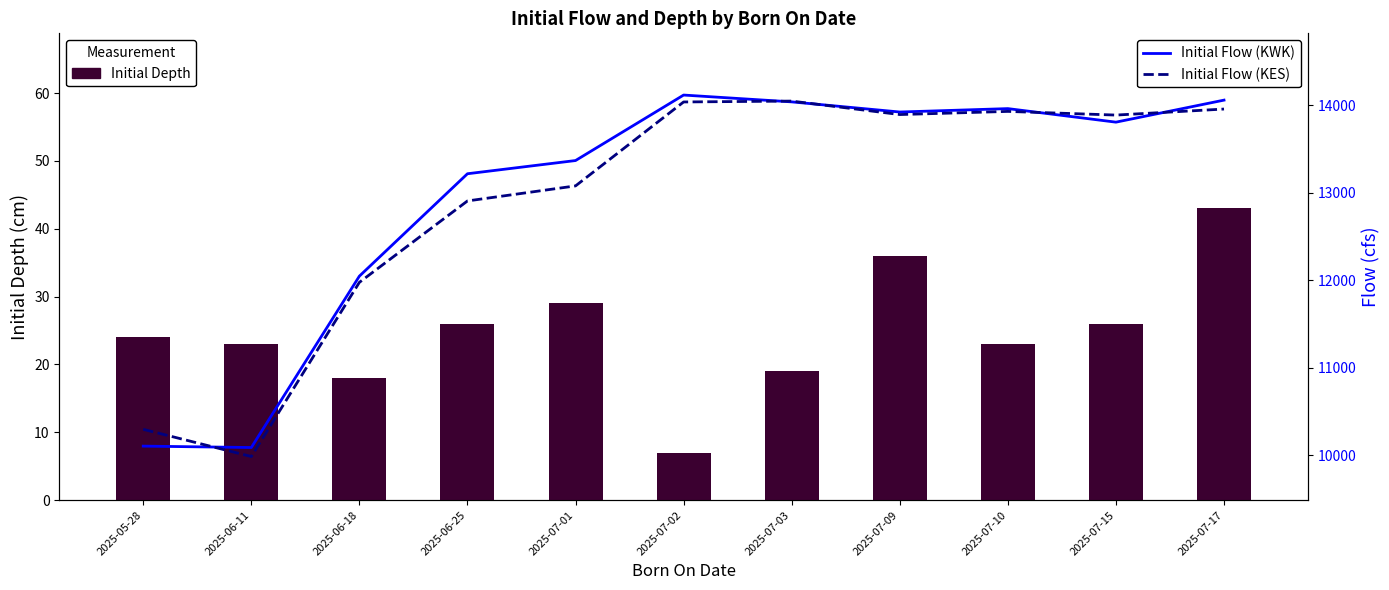

True or false: Initial Flow (KES) has a value of 13894 at 2025-07-09.

True